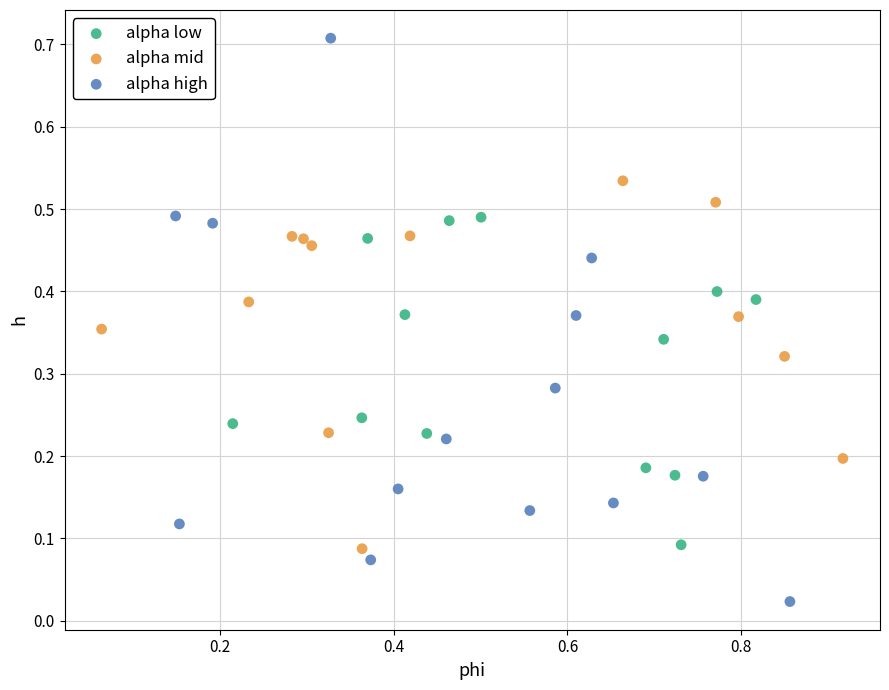

Which series contains the lowest Y value?

alpha high